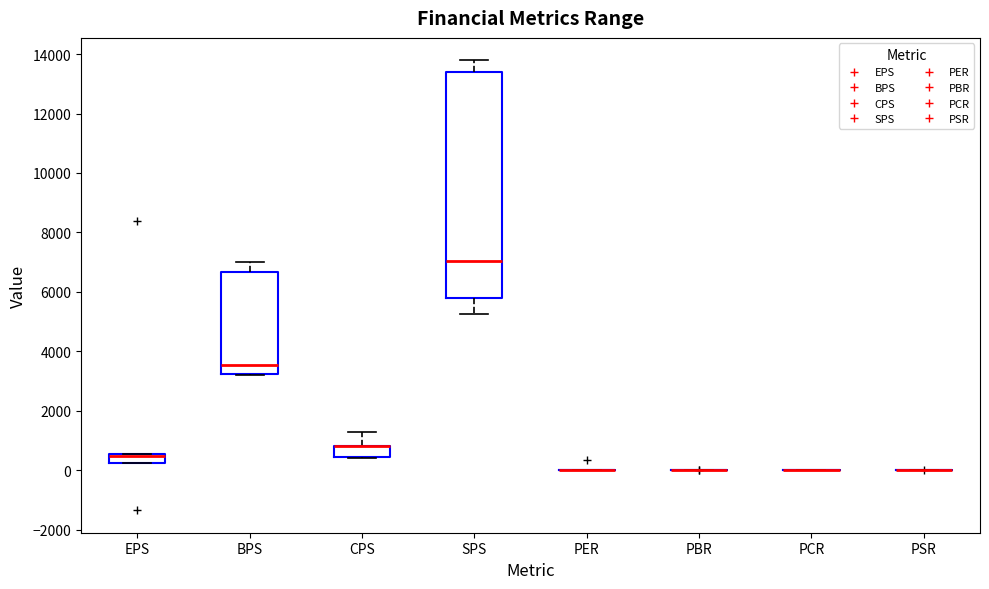

Comparing the boxes themselves (not the whiskers), which one is the tallest?

SPS